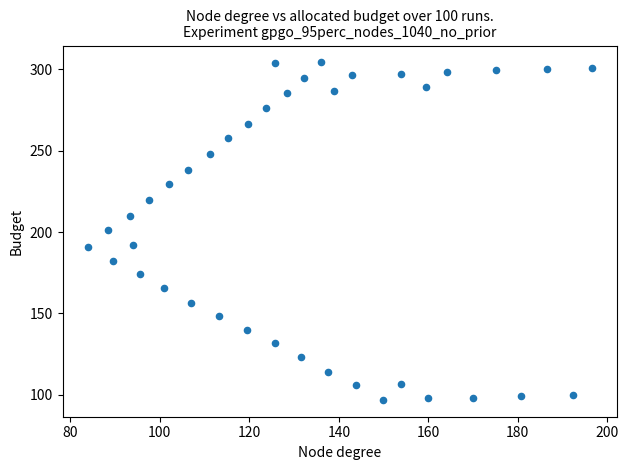

What is the range of Y values (max minus min)?

207.4